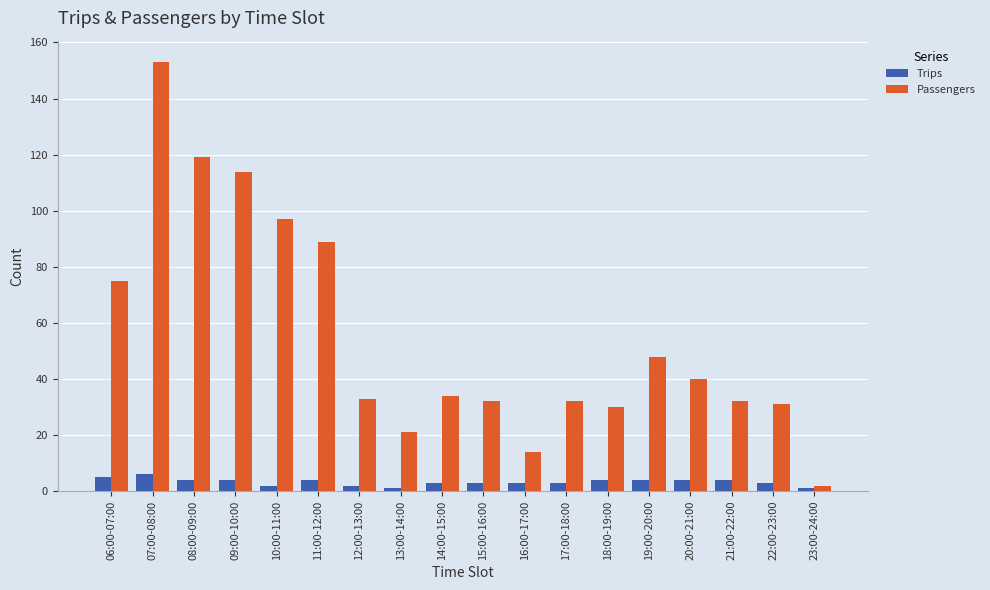

Which series changed the most between 06:00-07:00 and 21:00-22:00?

Passengers